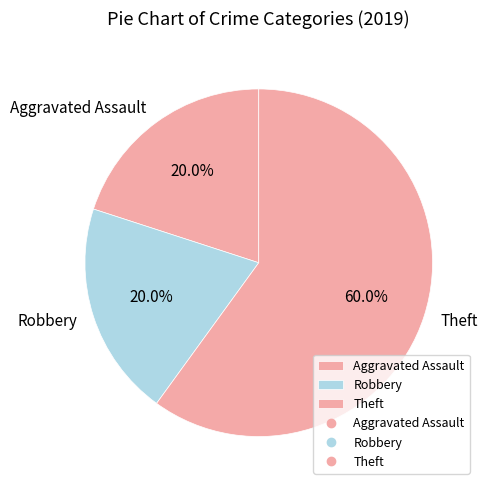

Is there any slice that represents more than half of the pie?

Yes